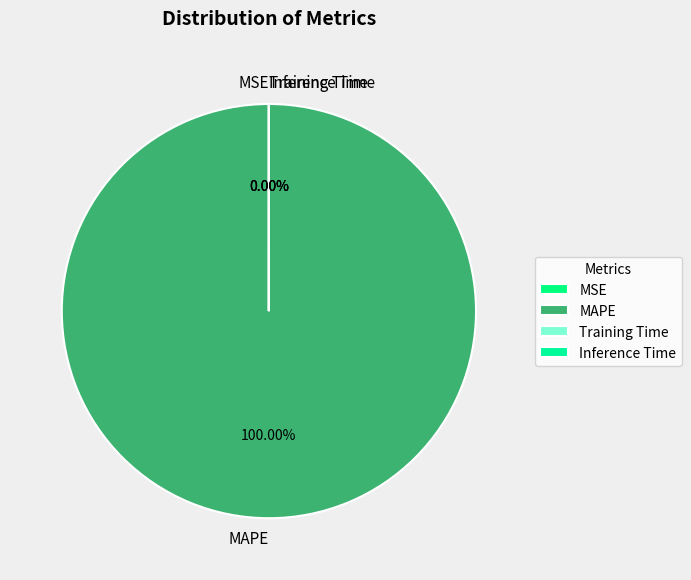

To the nearest percent, what is the average slice percentage?

25%